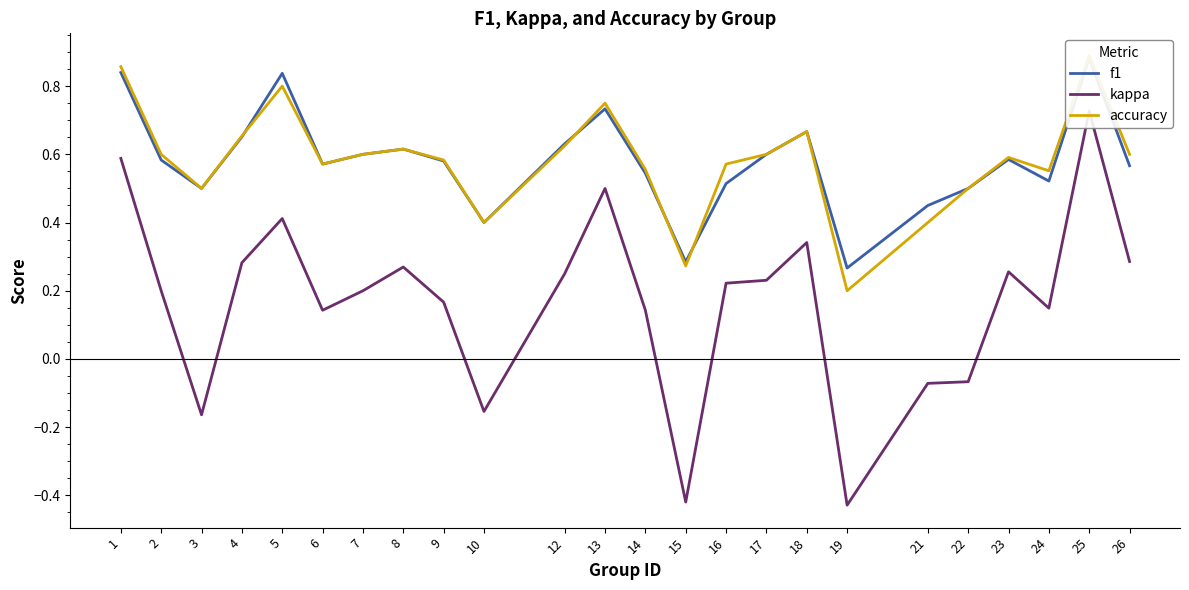

How many values in kappa are above zero?

18